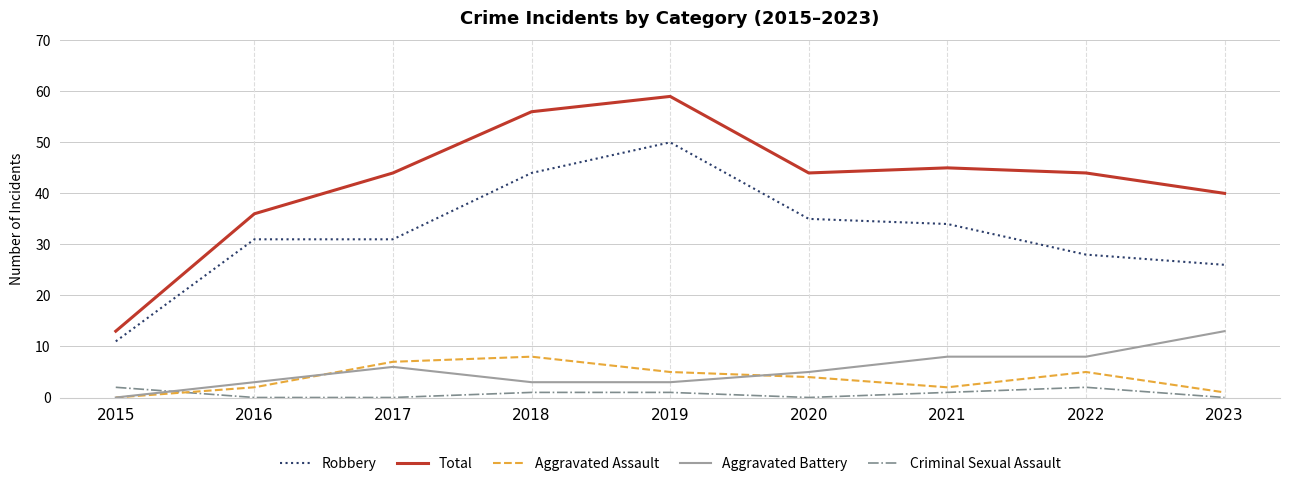

The Aggravated Battery series shows 8 at 2021. True or false?

True